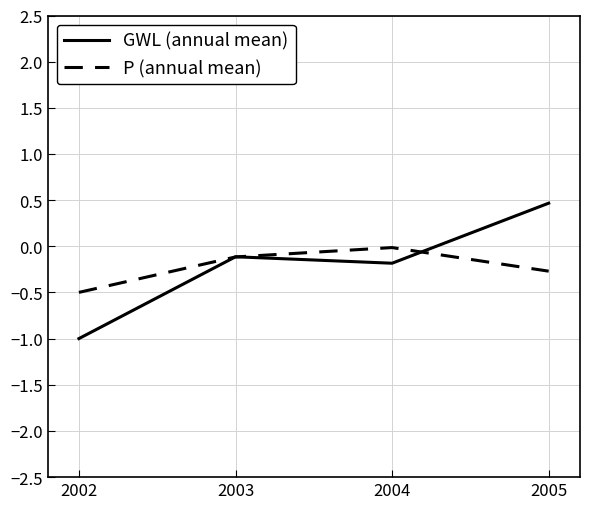

What is the approximate value of P (annual mean) at 2005?

-0.3